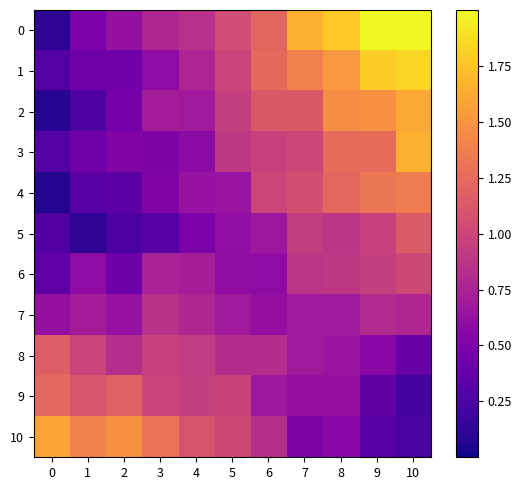

What is the difference between the highest and lowest values at 5?

0.4